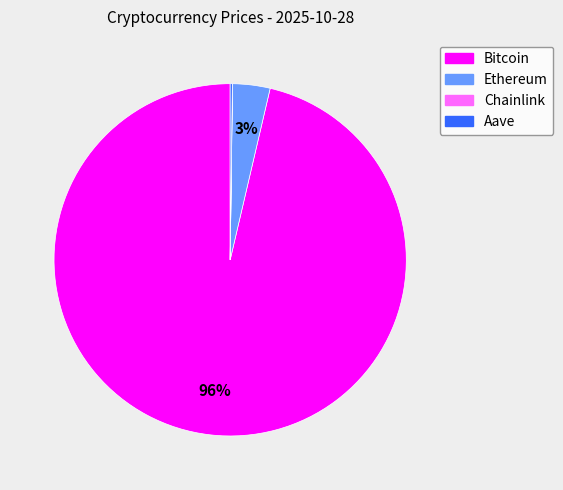

What is the majority slice?

Bitcoin